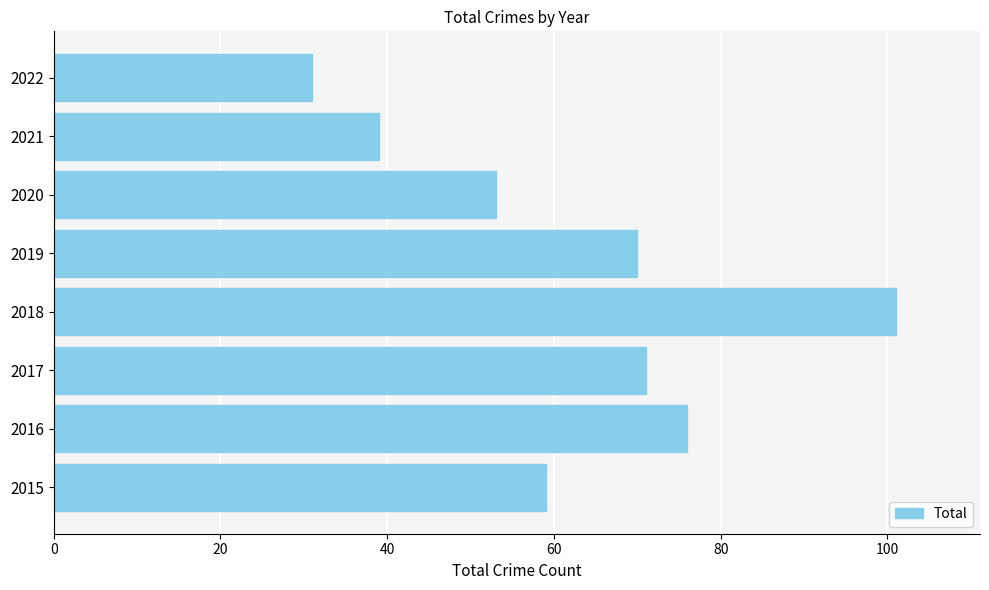

Rank the categories by value from highest to lowest.

2018, 2016, 2017, 2019, 2015, 2020, 2021, 2022